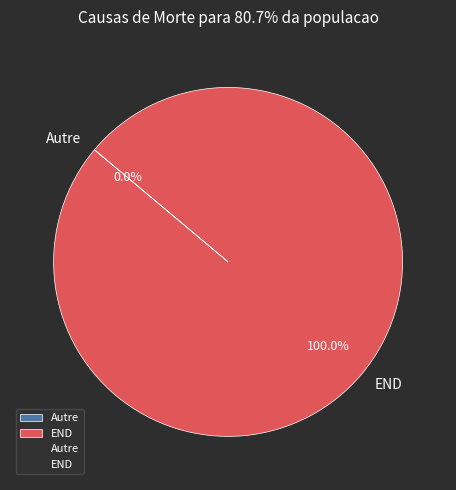

Count the number of slices in the pie.

2